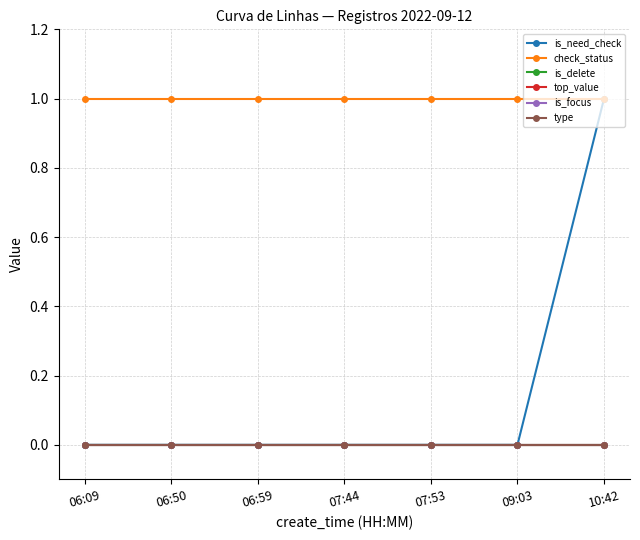

True or false: is_need_check and top_value intersect in this chart.

False